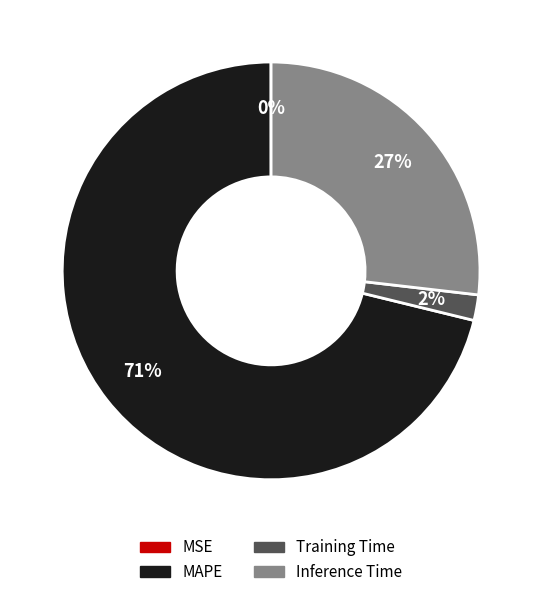

Between Training Time and Inference Time, which is larger?

Inference Time